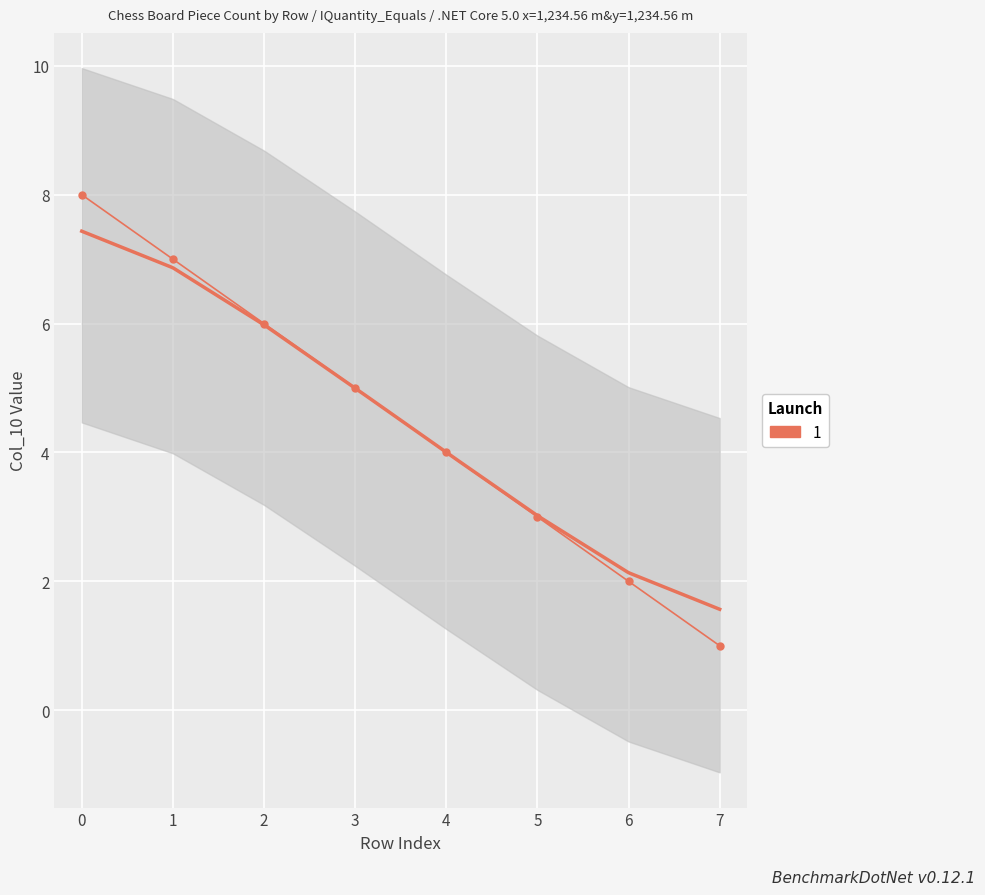

Approximately how many times larger is the value at 2 compared to 5?

2.0